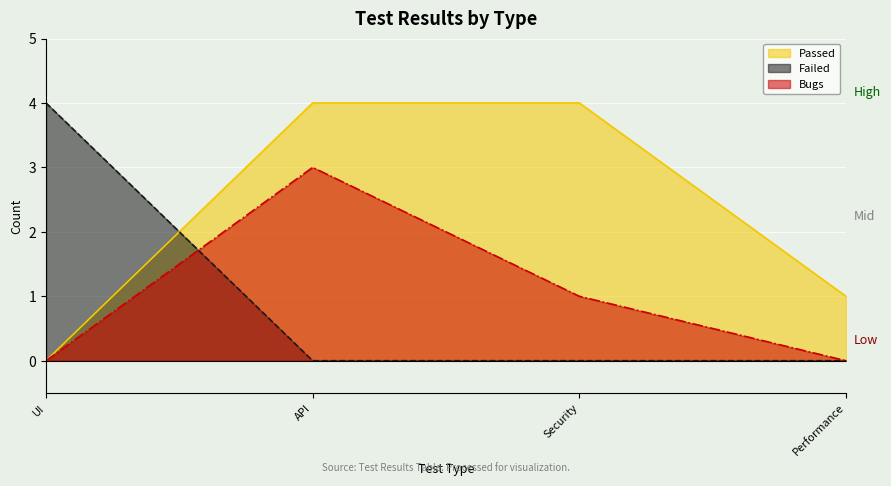

Which series has the largest range (max minus min)?

Passed